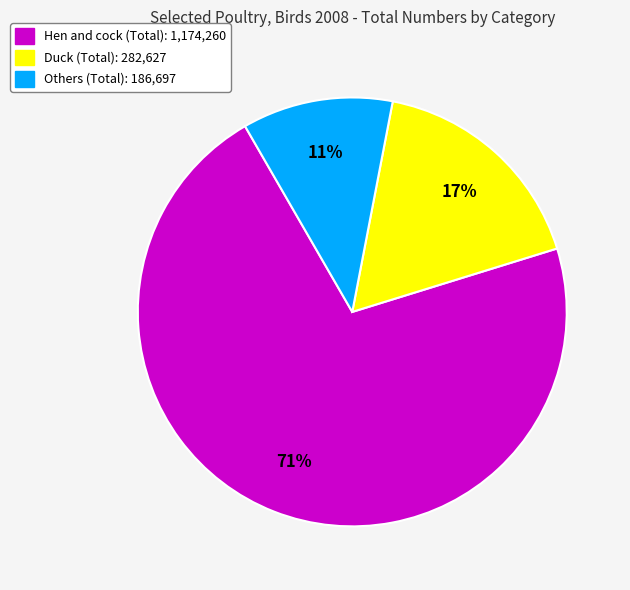

To the nearest percent, what percentage of the pie is Others (Total)?

11%